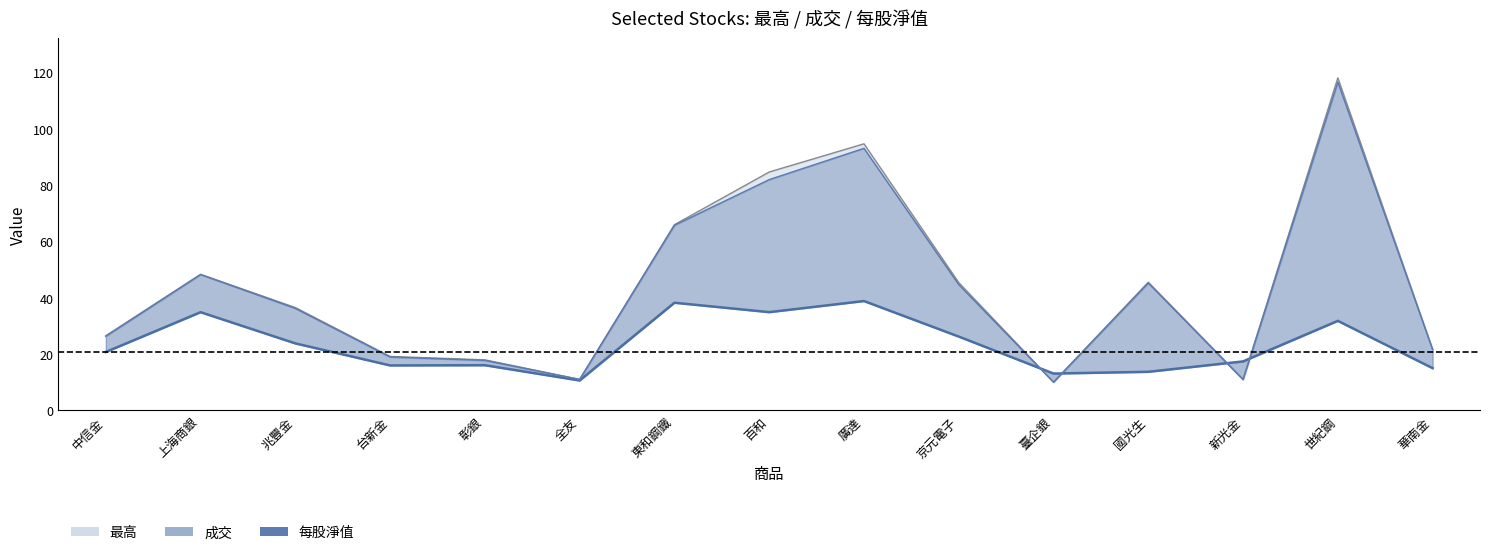

List the labels in order of value, largest first.

廣達, 東和鋼鐵, 百和, 上海商銀, 世紀鋼, 京元電子, 兆豐金, 中信金, 新光金, 彰銀, 台新金, 華南金, 國光生, 臺企銀, 全友